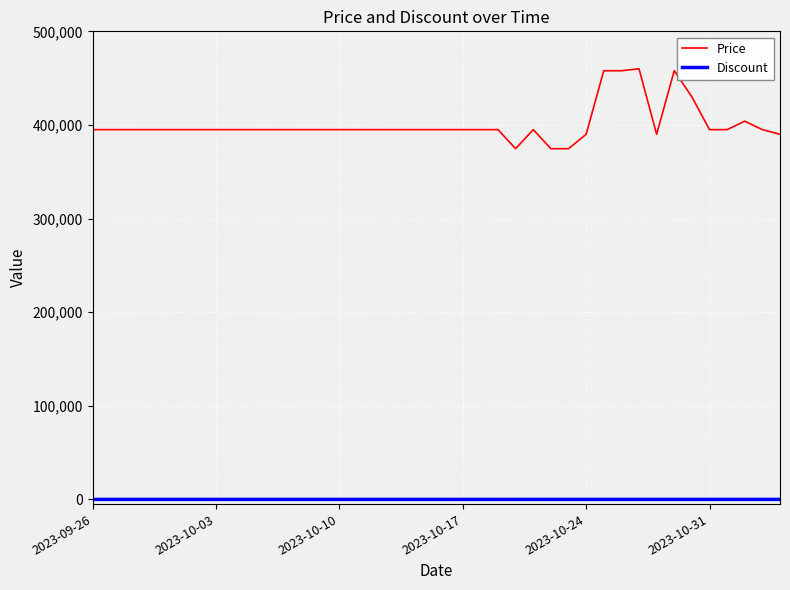

Which series has the widest spread of values?

Price